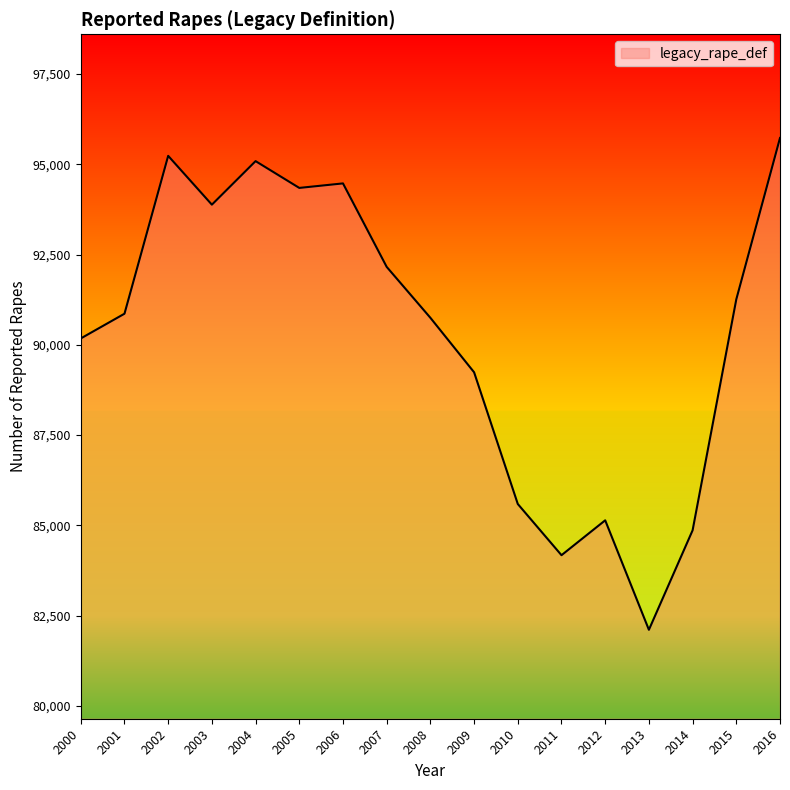

What is the smallest value displayed?

82109